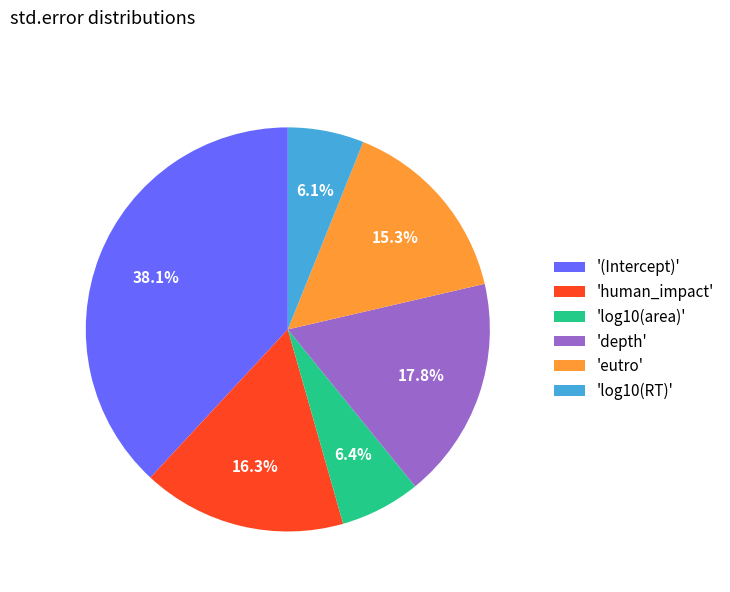

Is there any slice that represents more than half of the pie?

No